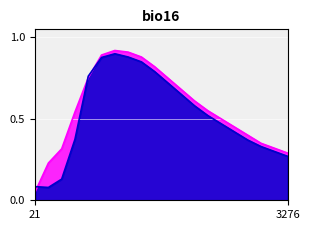

In High, how many points are higher than both neighbors (excluding endpoints)?

1